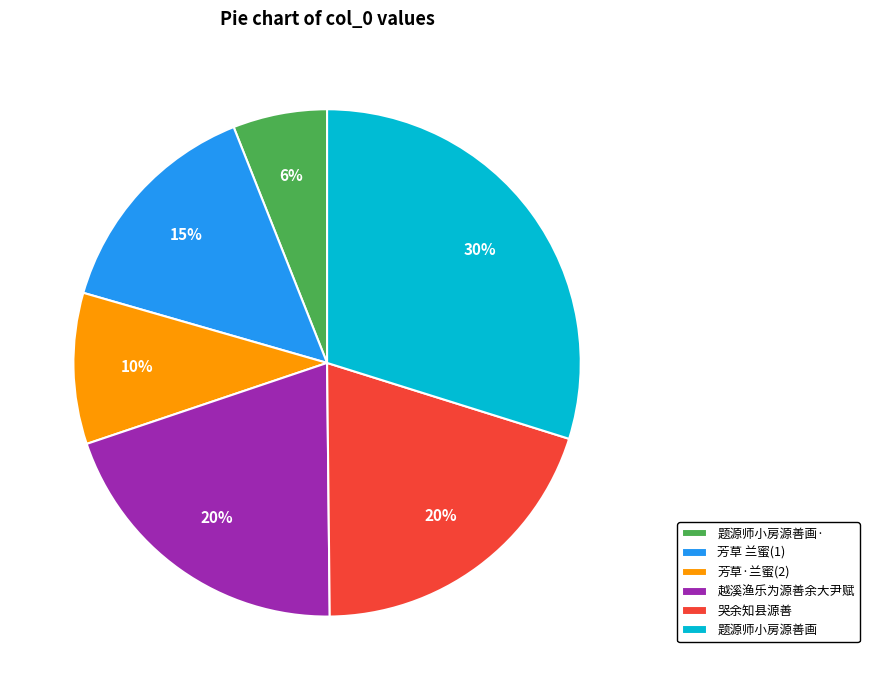

Is there any slice that represents more than half of the pie?

No